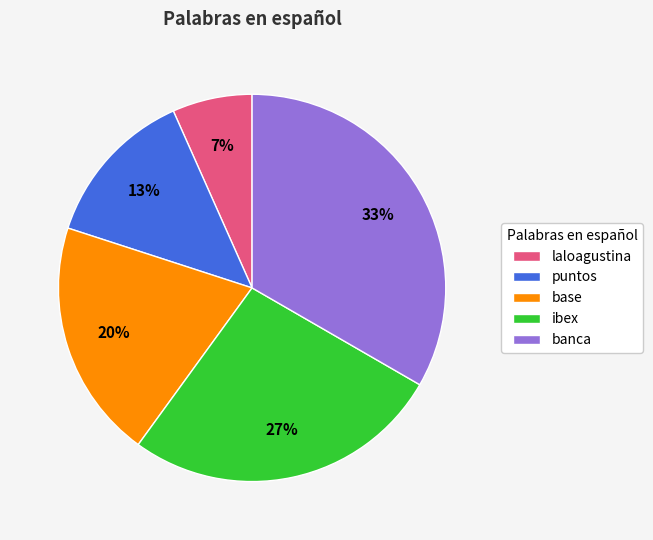

Does ibex represent more than half of the total?

No